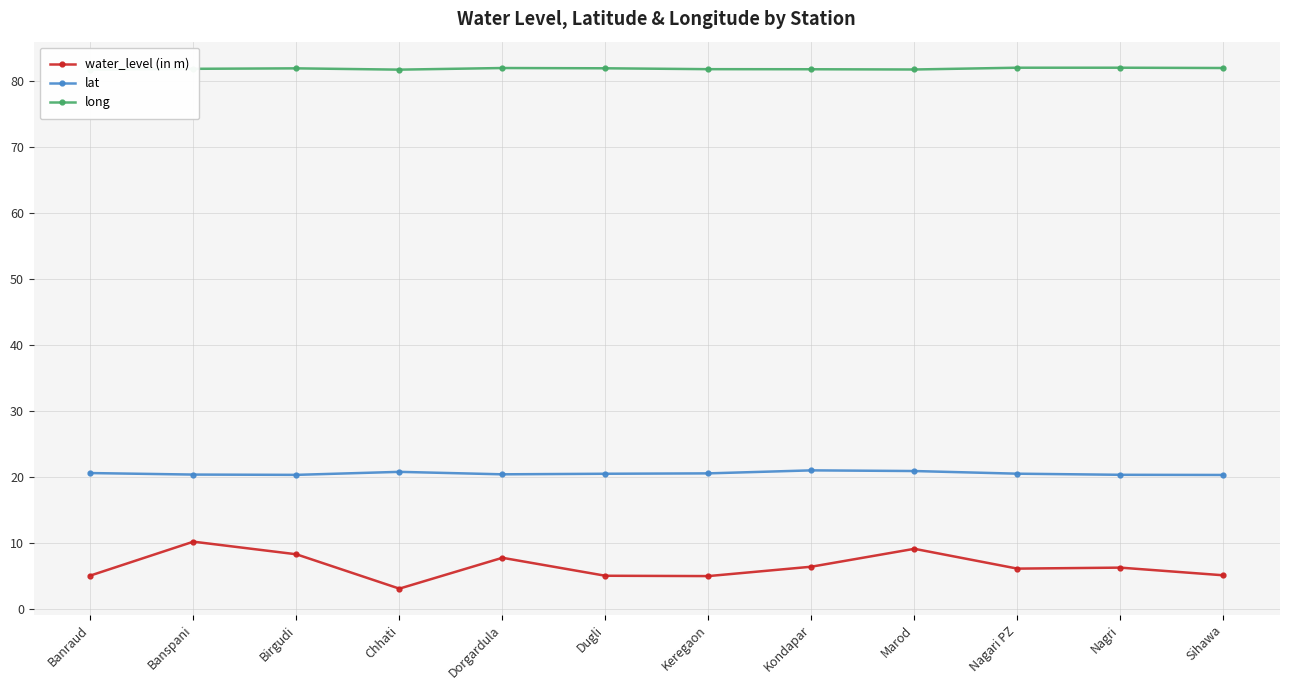

Which category has the highest value across all series?

Nagari PZ